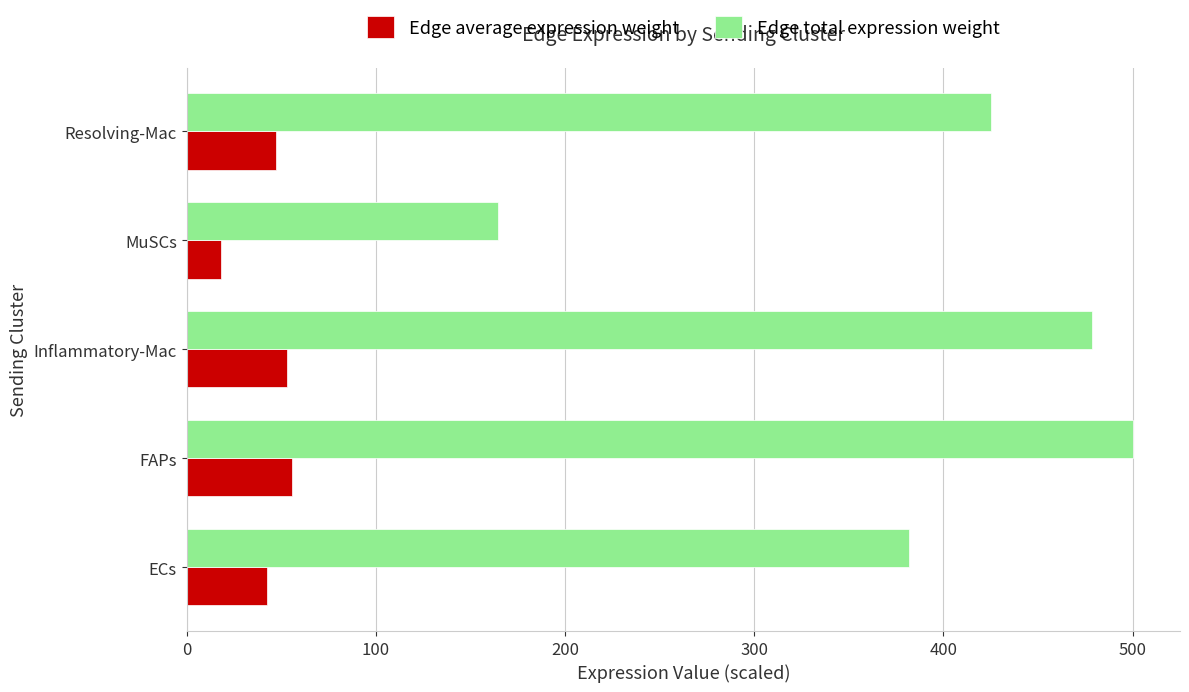

Which series has the widest spread of values?

Edge total expression weight